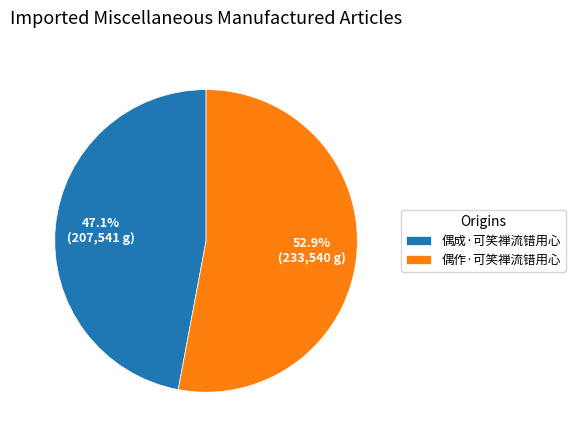

Is 偶成·可笑禅流错用心 the majority of the pie?

No